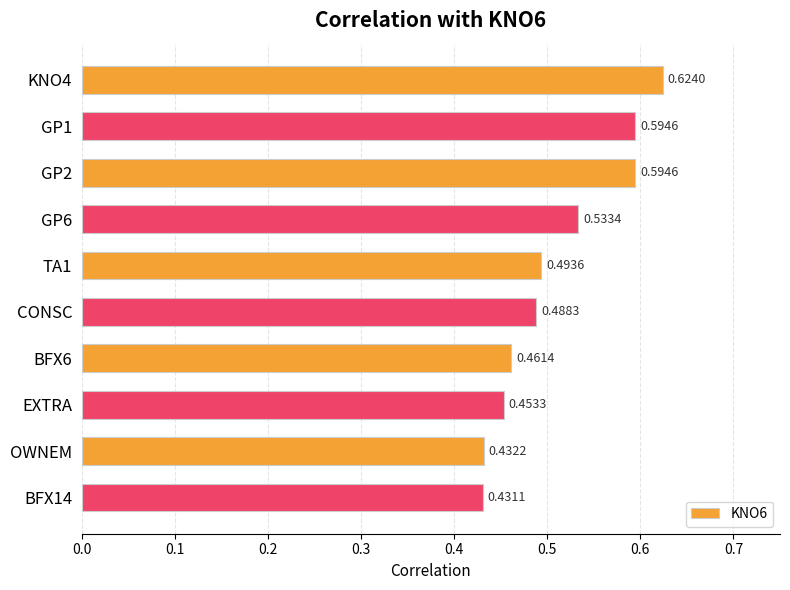

Which has a higher value, EXTRA or TA1?

TA1